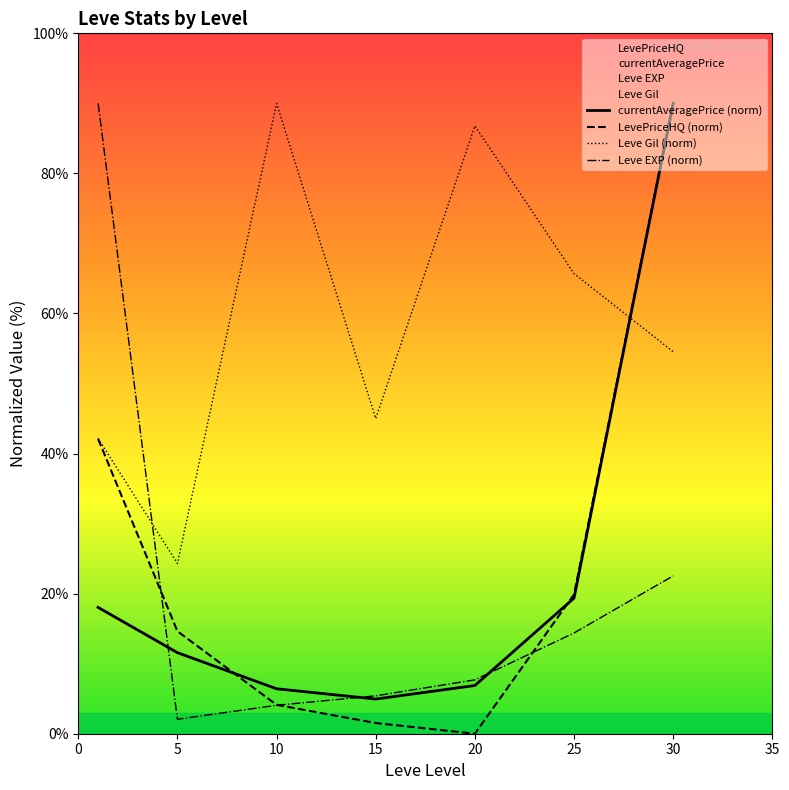

Is it true that Leve EXP (norm) equals 22.5 at 30?

True